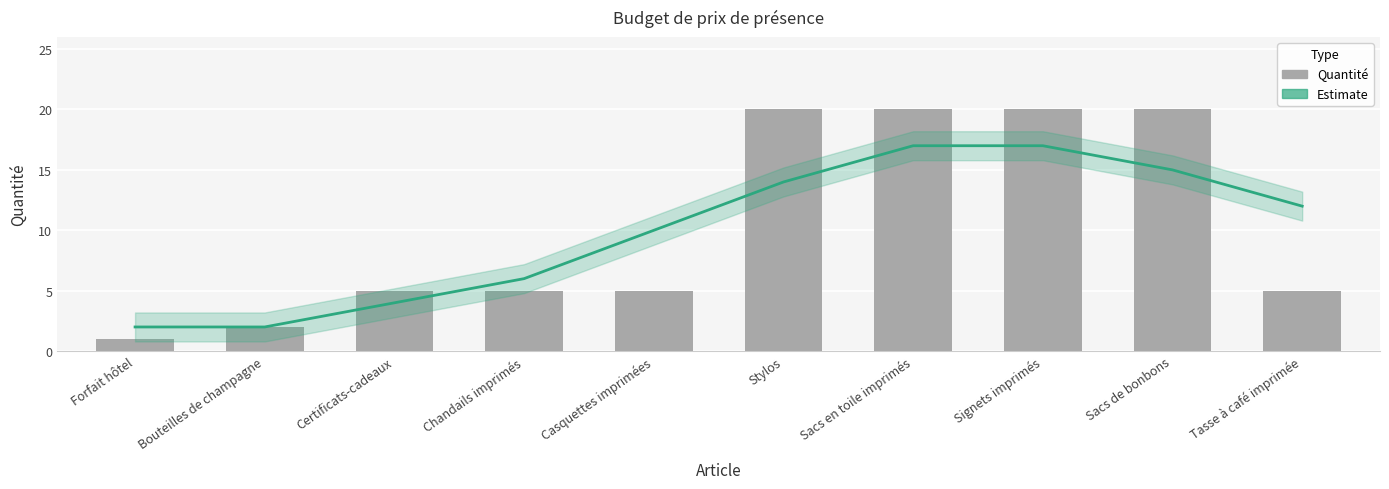

Read the Quantité value at Casquettes imprimées.

5